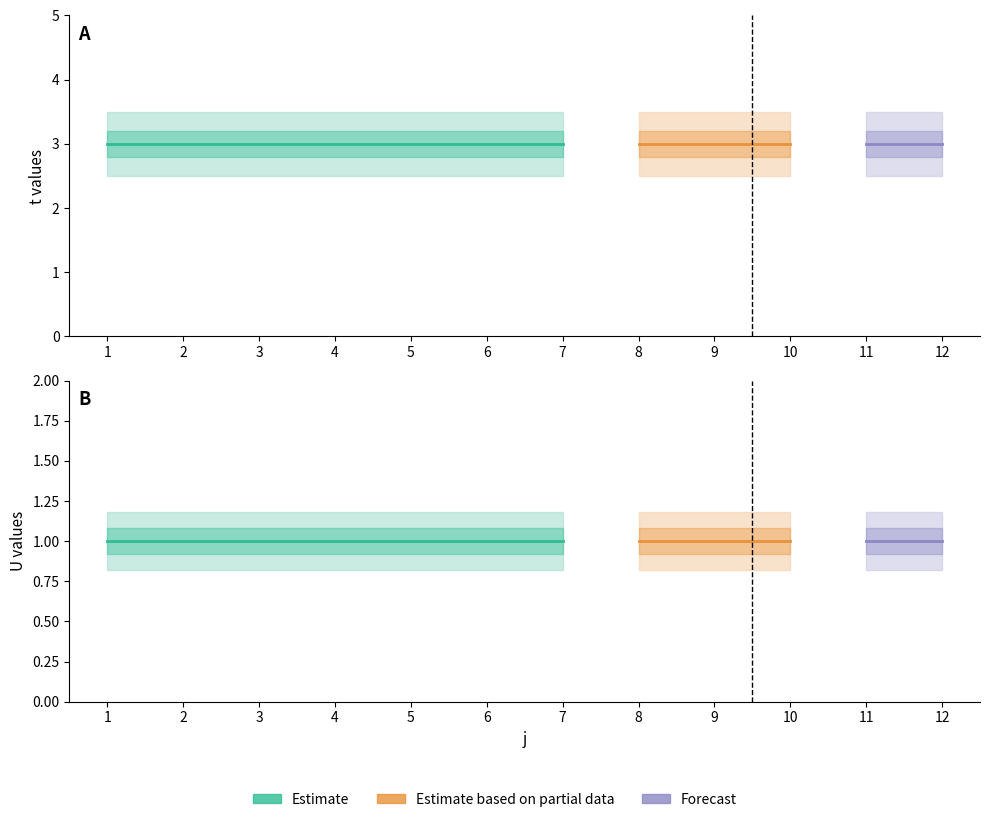

True or false: U and t cross at least once.

False